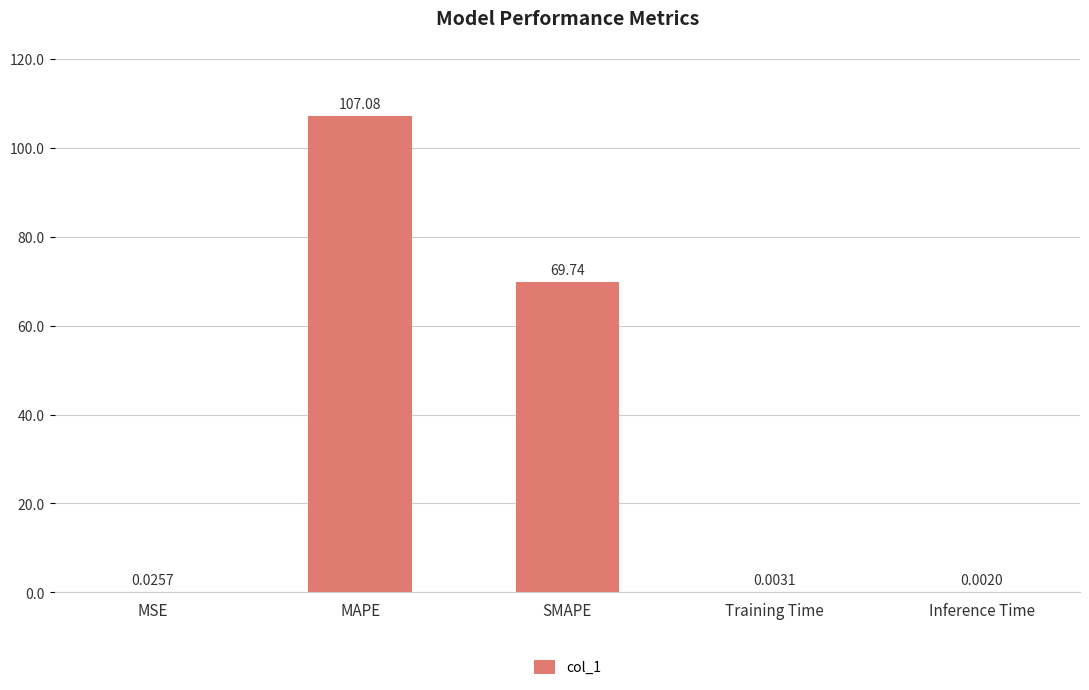

Where is the data nearest to the value 53?

SMAPE